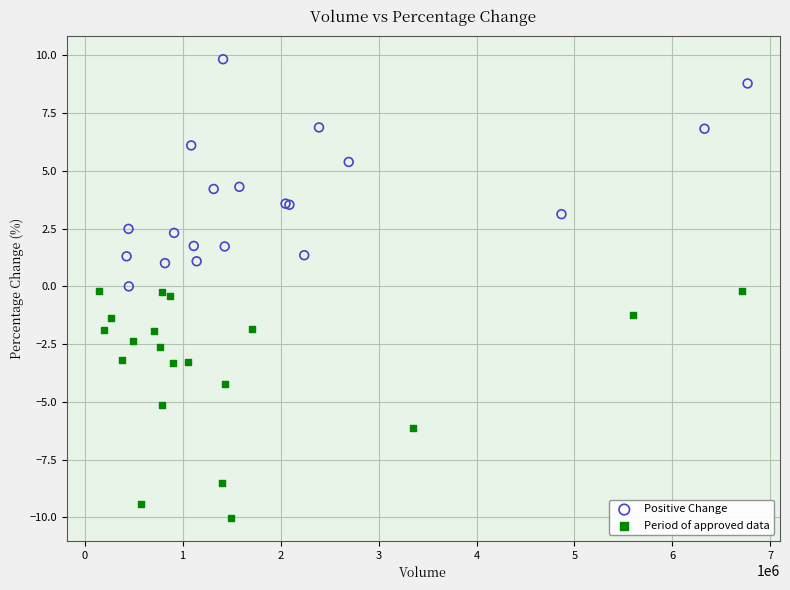

Which series contains the lowest Y value?

Period of approved data